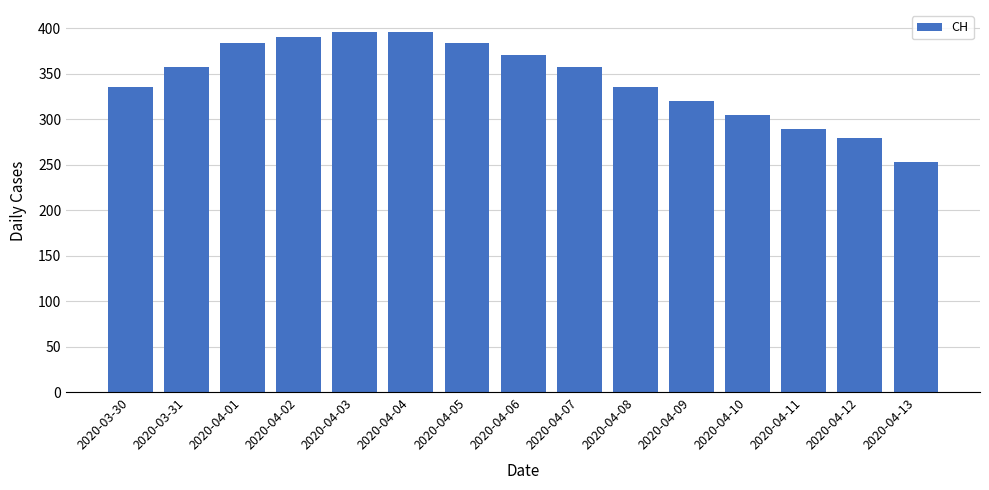

Between 2020-03-30 and 2020-04-13, which is larger?

2020-03-30